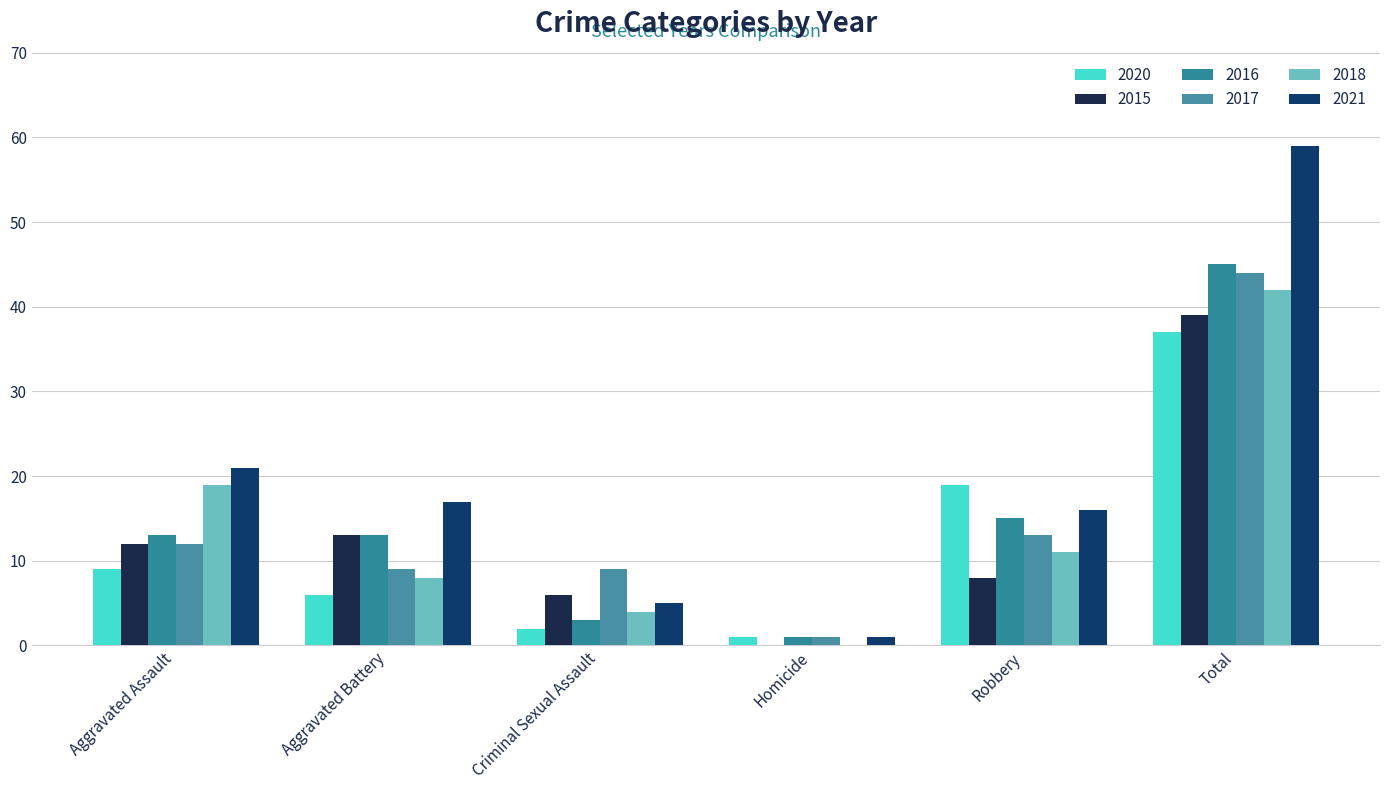

Where is 2020 nearest to the value 19?

Robbery